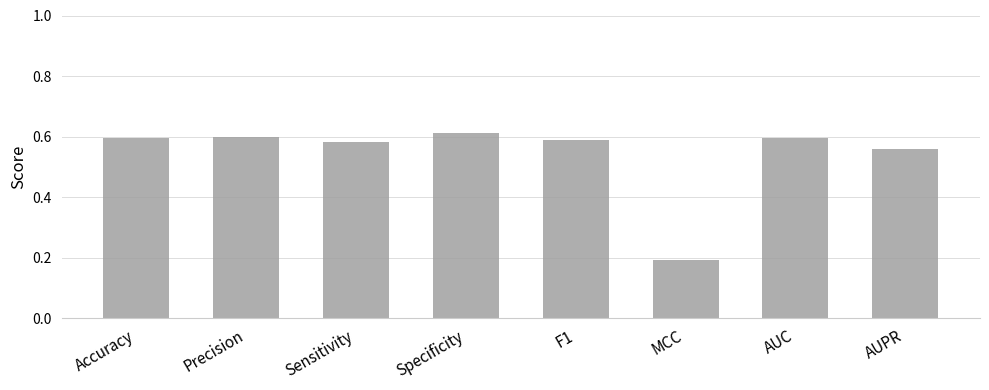

Count the values in the range 0 to 1.

8